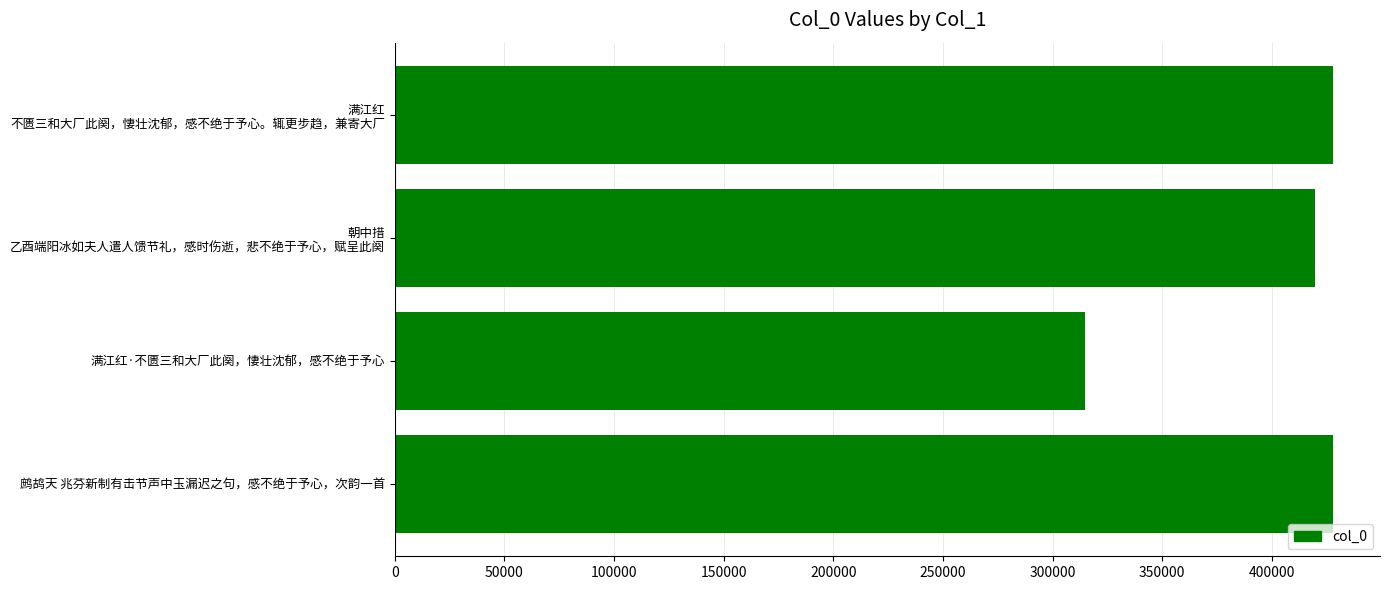

What is the greatest value displayed?

427932